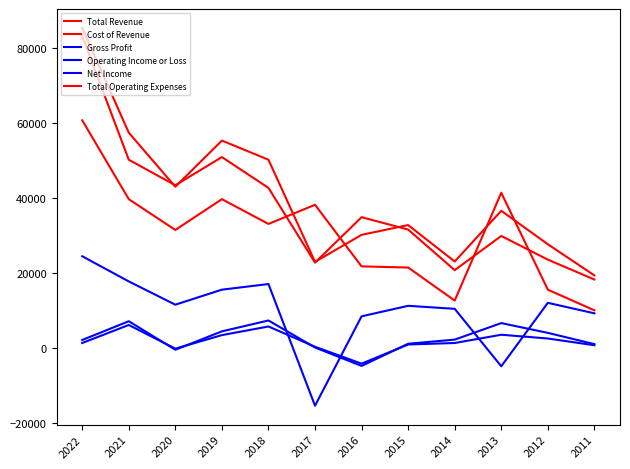

How many lines are shown in the chart?

6